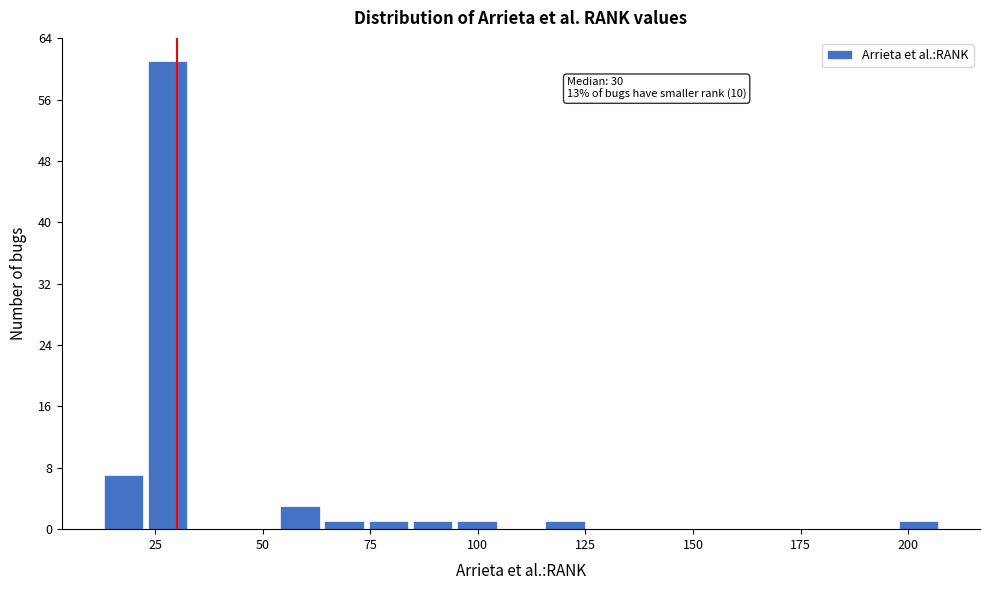

Read against the x-axis, roughly where is the centre of the tallest bar?

30